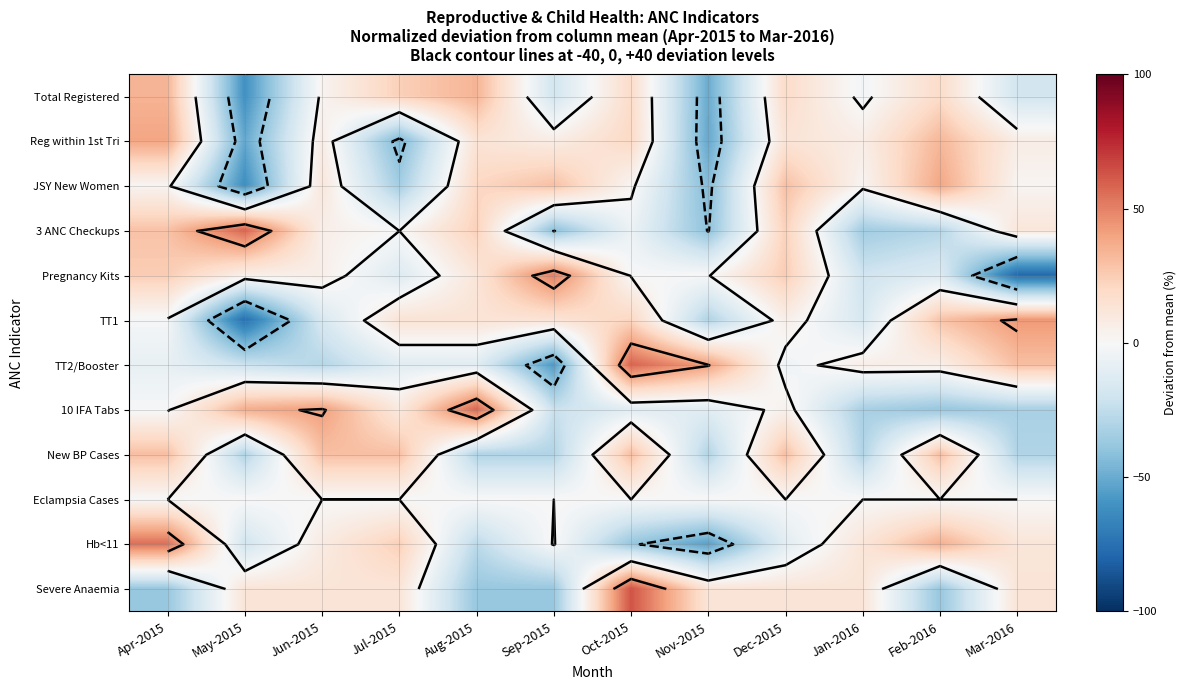

List the labels in order of JSY New Women value, smallest first.

May-2015, Nov-2015, Jul-2015, Apr-2015, Oct-2015, Jan-2016, Mar-2016, Jun-2015, Aug-2015, Sep-2015, Dec-2015, Feb-2016